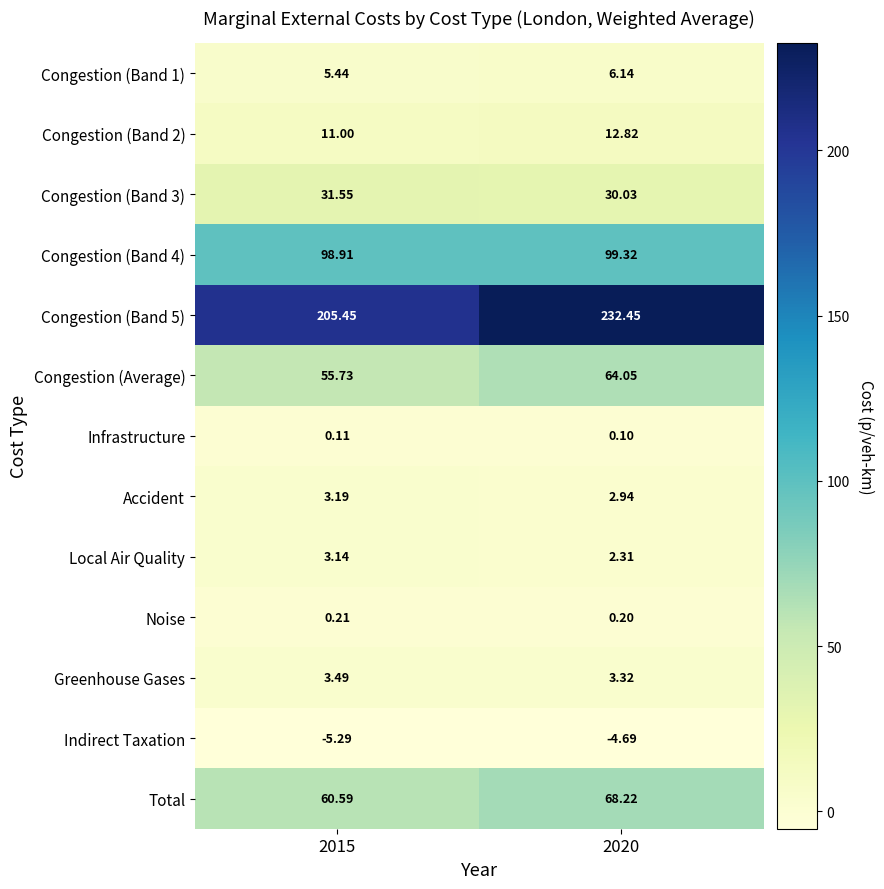

At which category does the chart reach its minimum across all series?

2015